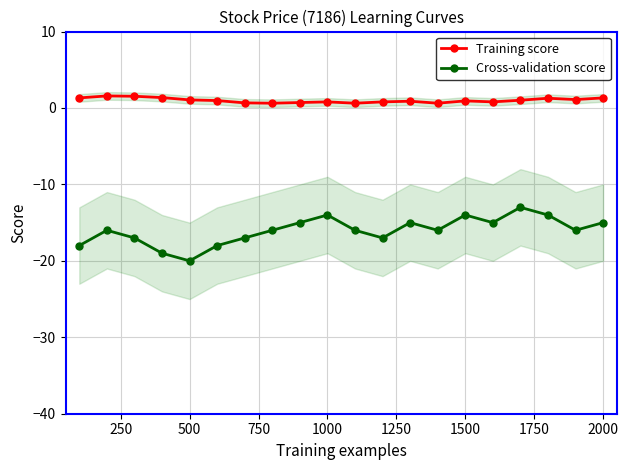

In Training score, how many points are lower than both neighbors (excluding endpoints)?

5